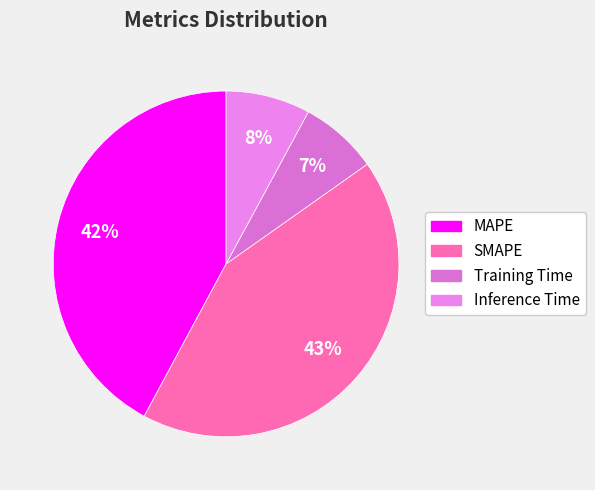

True or false: Inference Time accounts for 8% of the total.

True